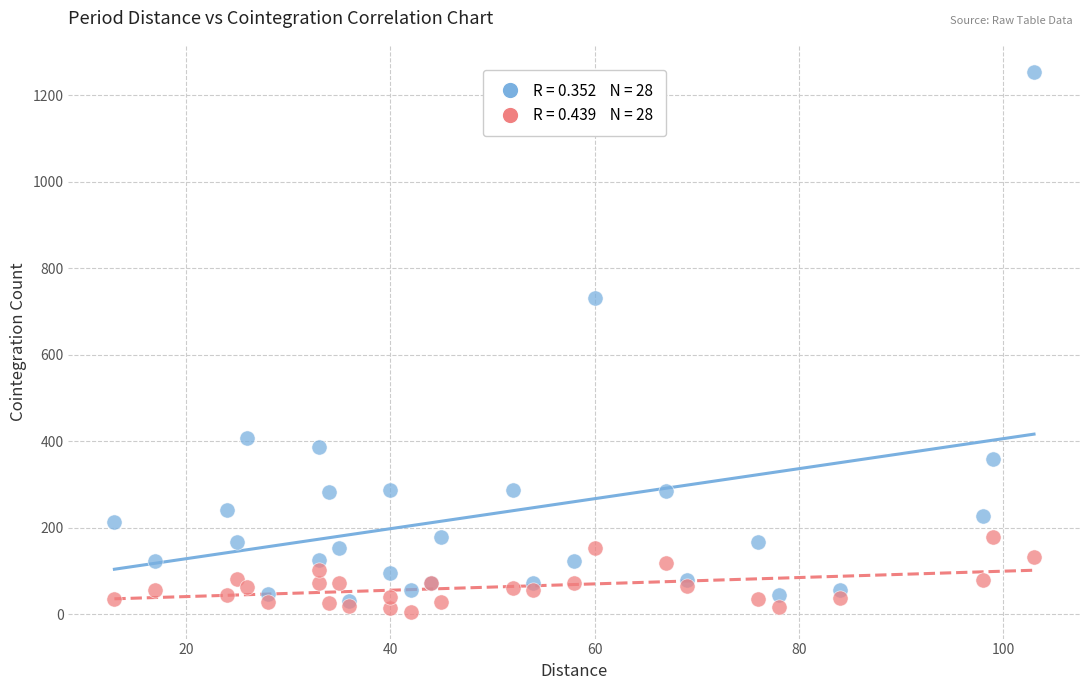

Across all series, what Y value is closest to 630?

730